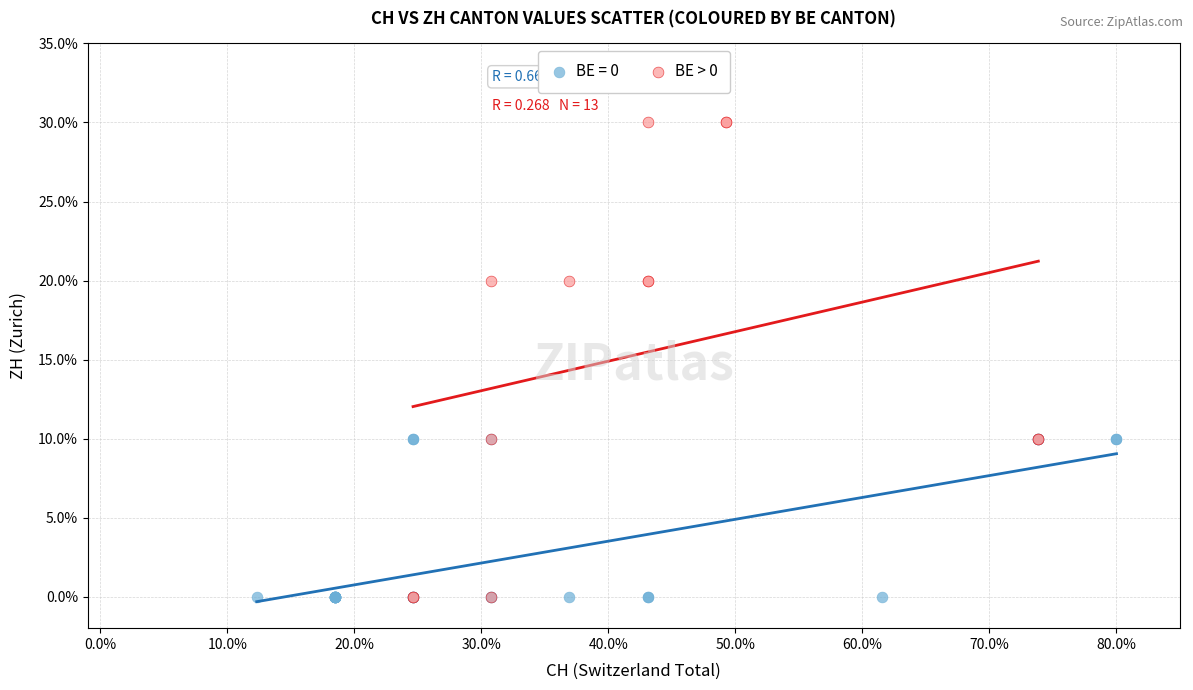

Which series contains the highest Y value?

BE > 0